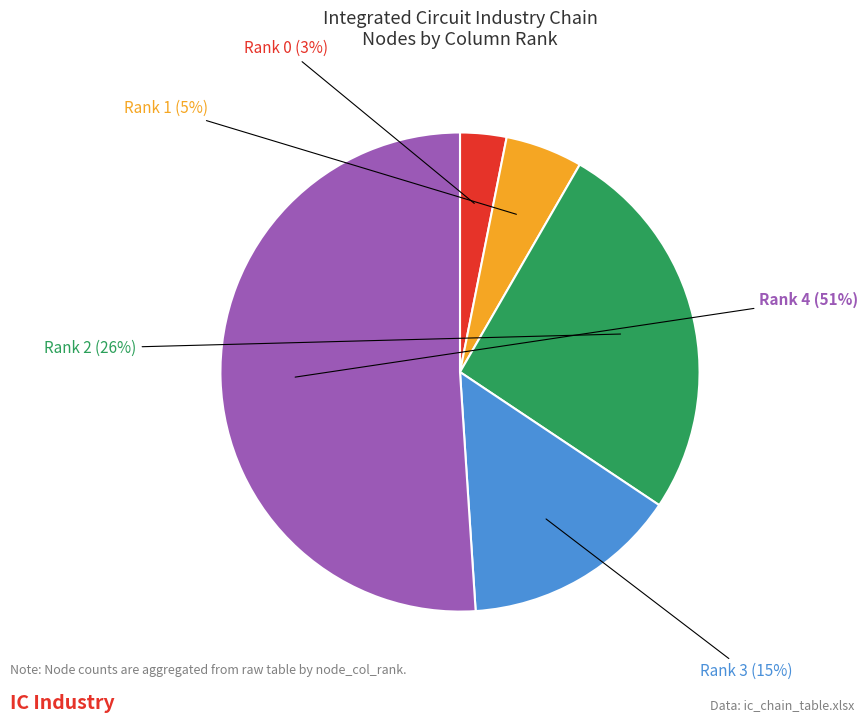

To the nearest percent, what is the difference between the largest and smallest slice percentages?

48%